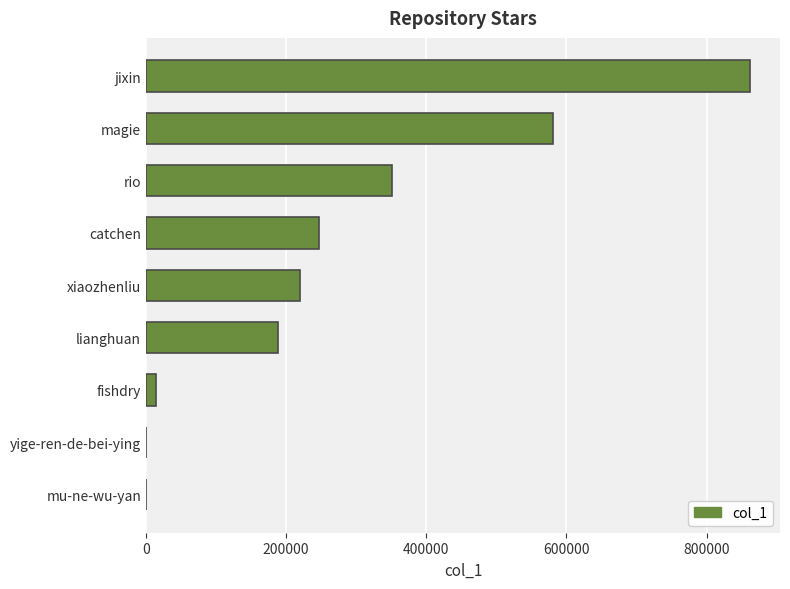

Is it true that the value at jixin is 861764?

True